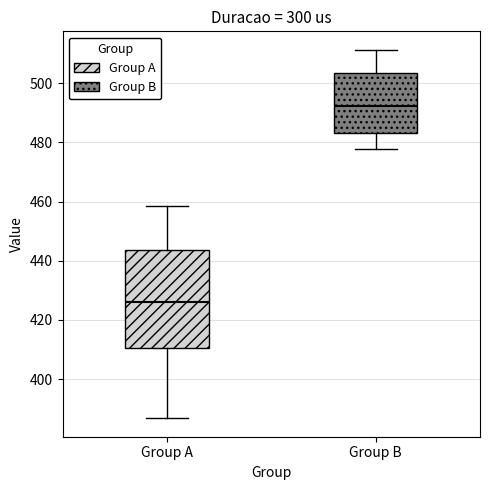

Comparing the boxes themselves (not the whiskers), which one is the tallest?

Group A